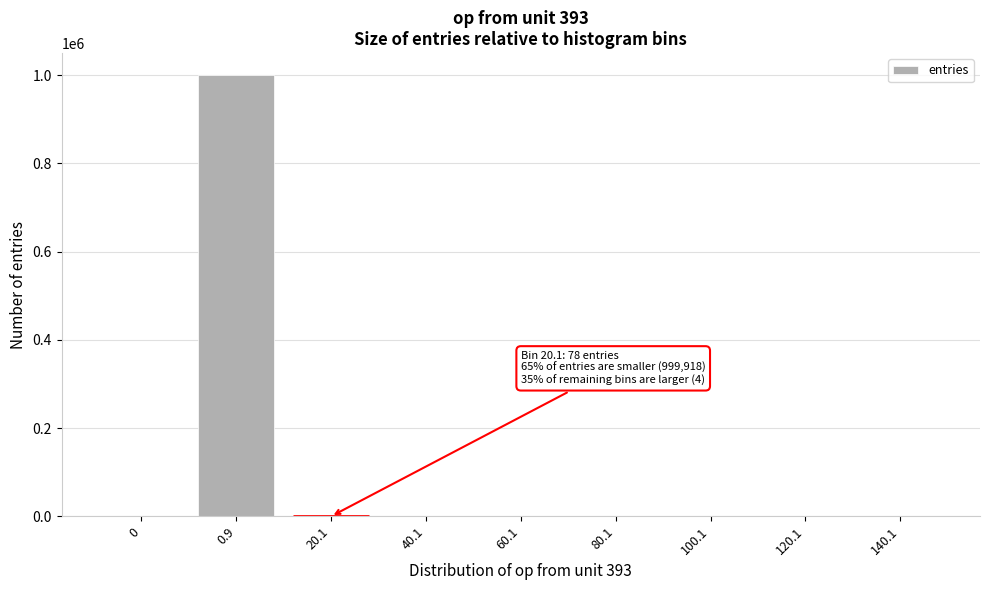

What is the sum of all values?

1000000